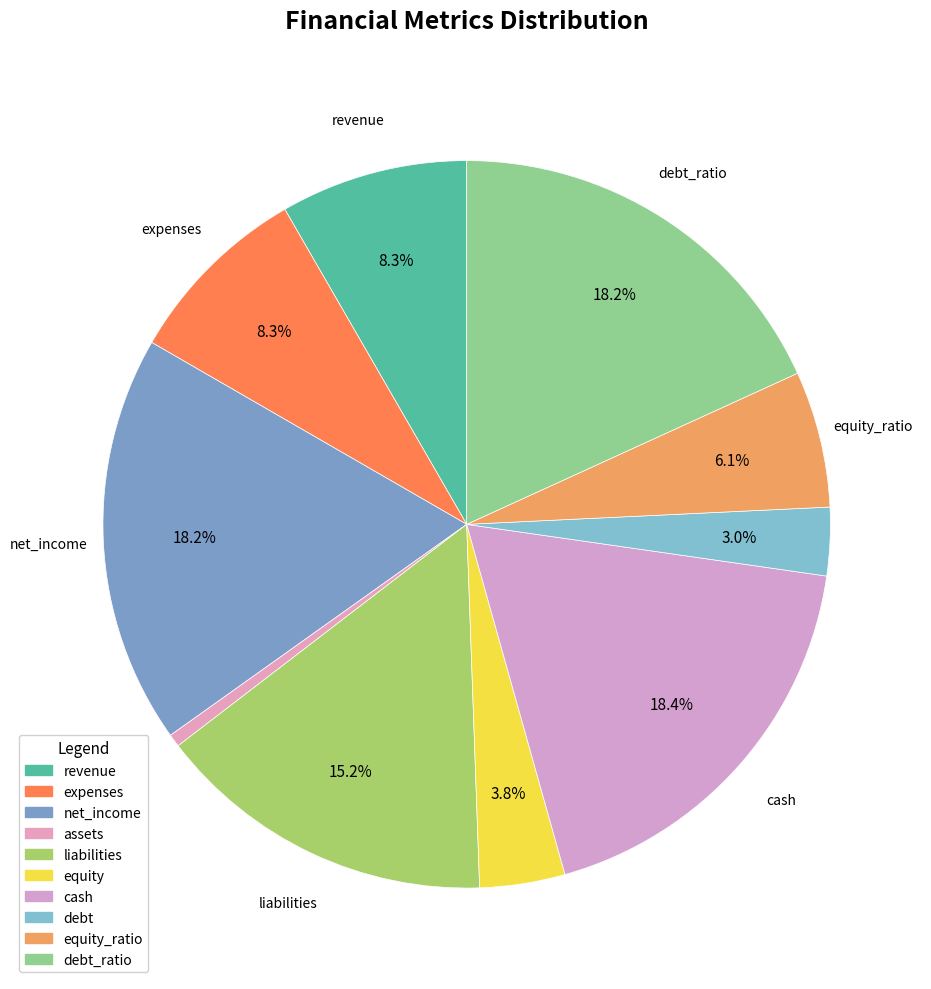

To the nearest percent, what is the average slice percentage?

10%